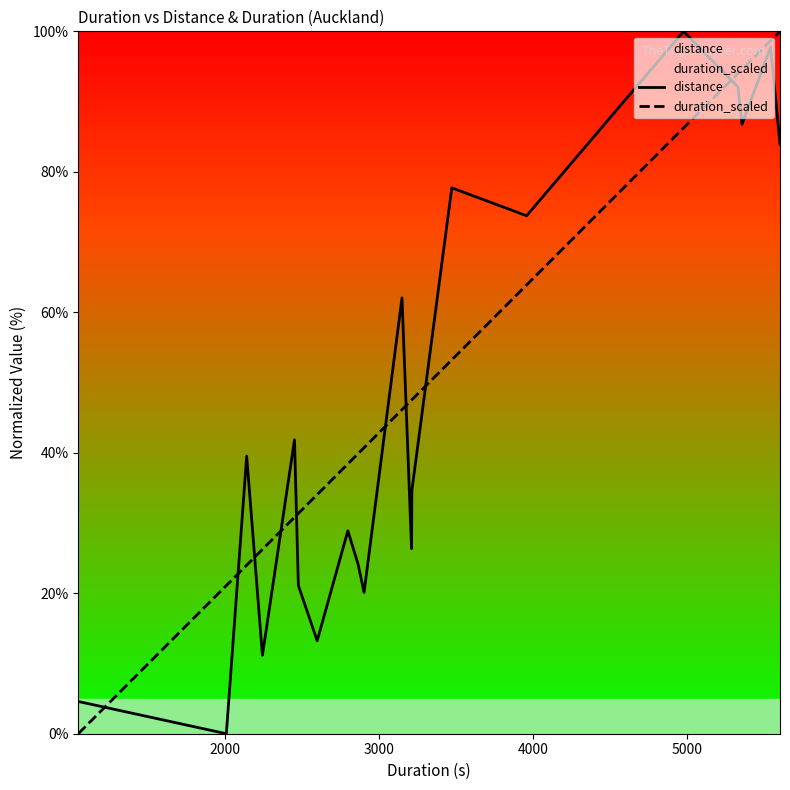

What is the maximum value shown in the chart?

100.0